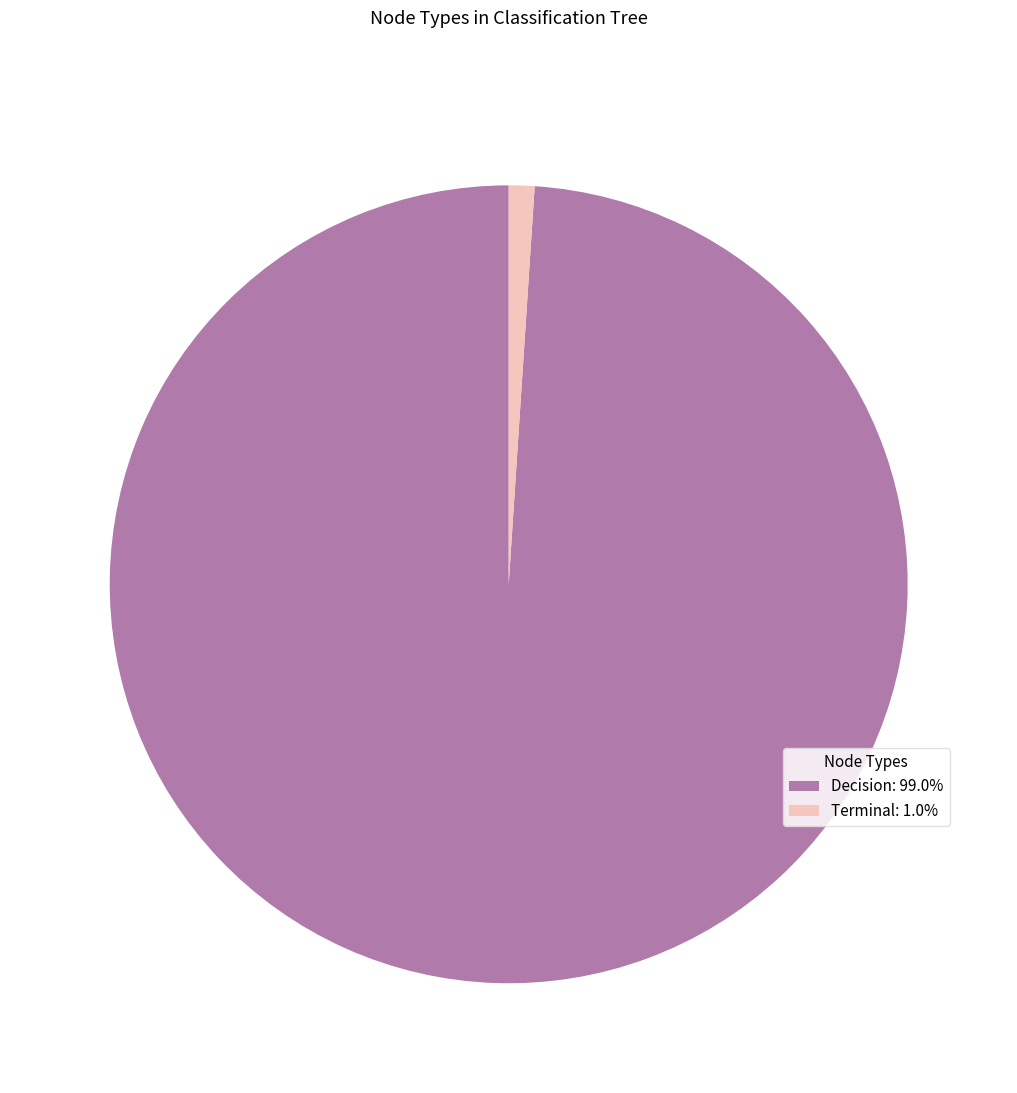

What is the ratio of the value at Decision: 99.0% to the value at Terminal: 1.0%?

95.3